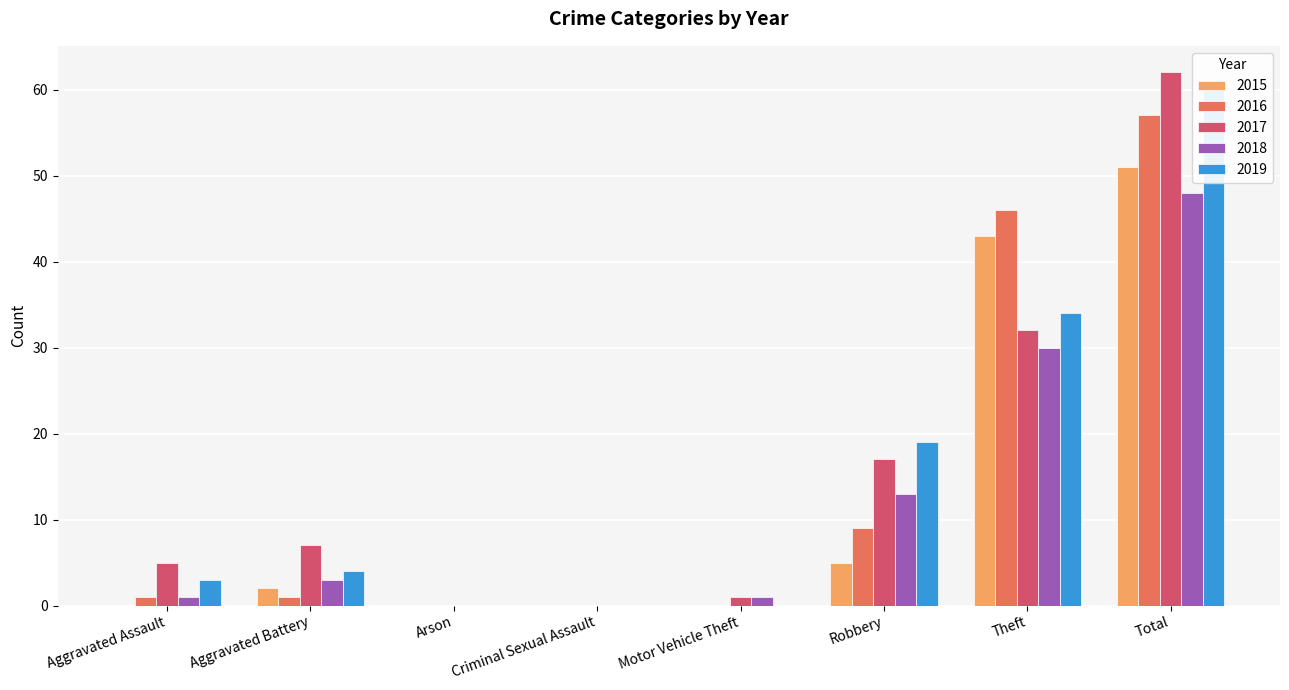

Rank the categories by 2017 value from lowest to highest.

Arson, Criminal Sexual Assault, Motor Vehicle Theft, Aggravated Assault, Aggravated Battery, Robbery, Theft, Total